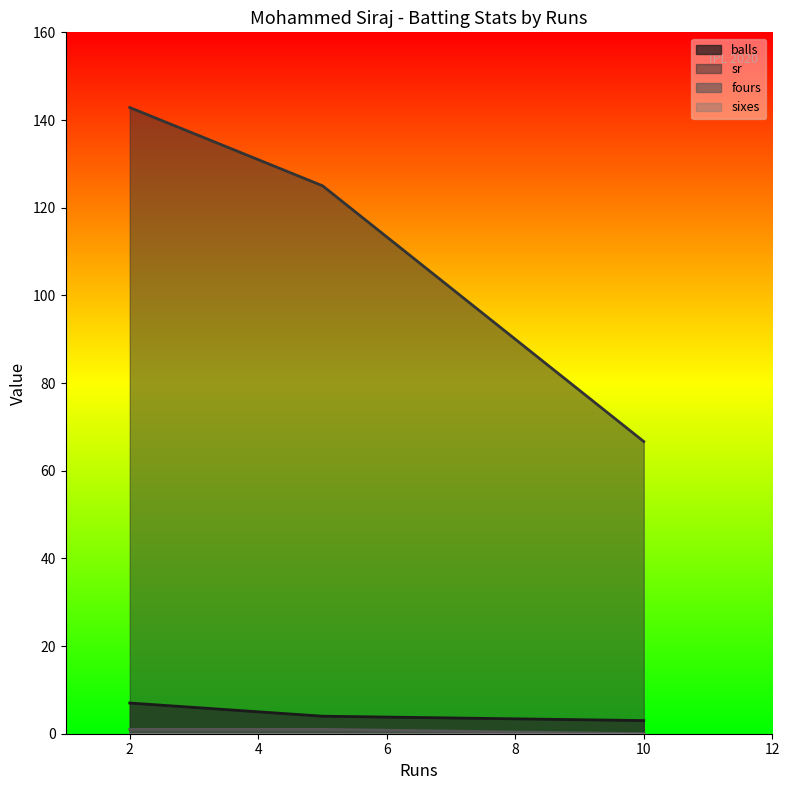

Does the chart have visible grid lines?

No